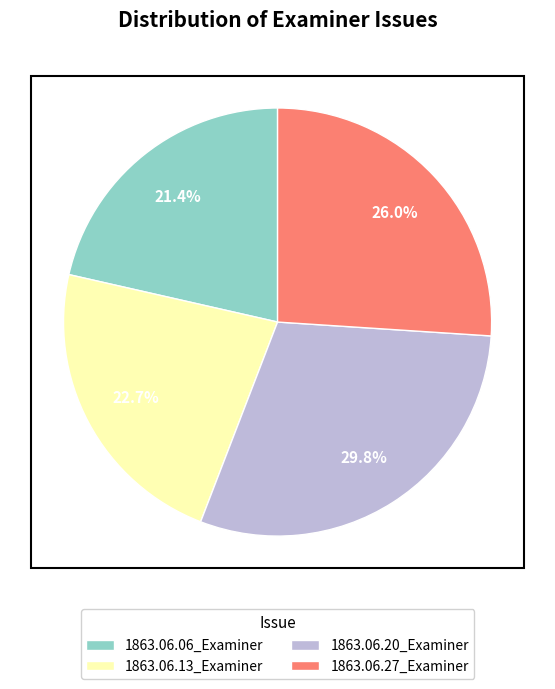

Does any single category account for the majority?

No